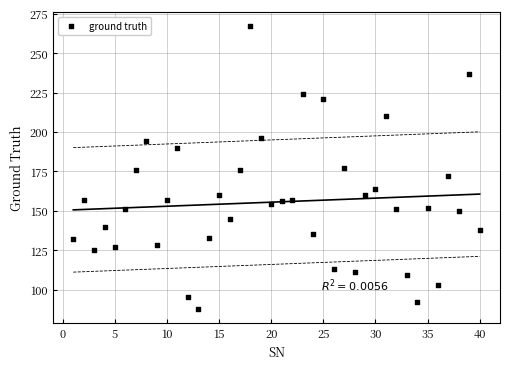

What is the range of X values (max minus min)?

39